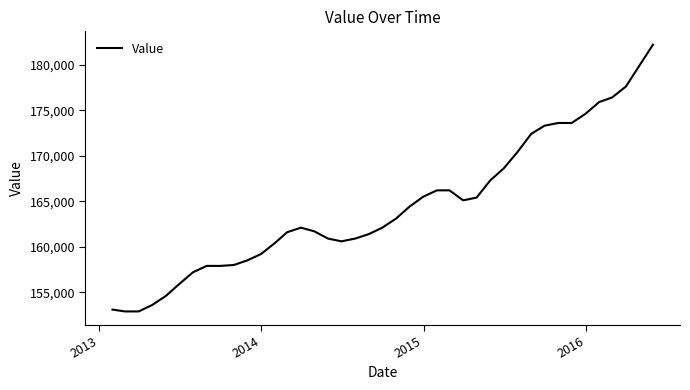

What is the minimum value shown in the chart?

152900